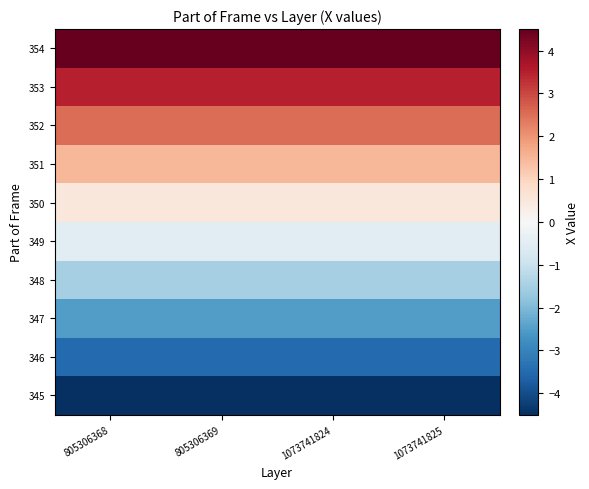

Count the number of data series in this chart.

10